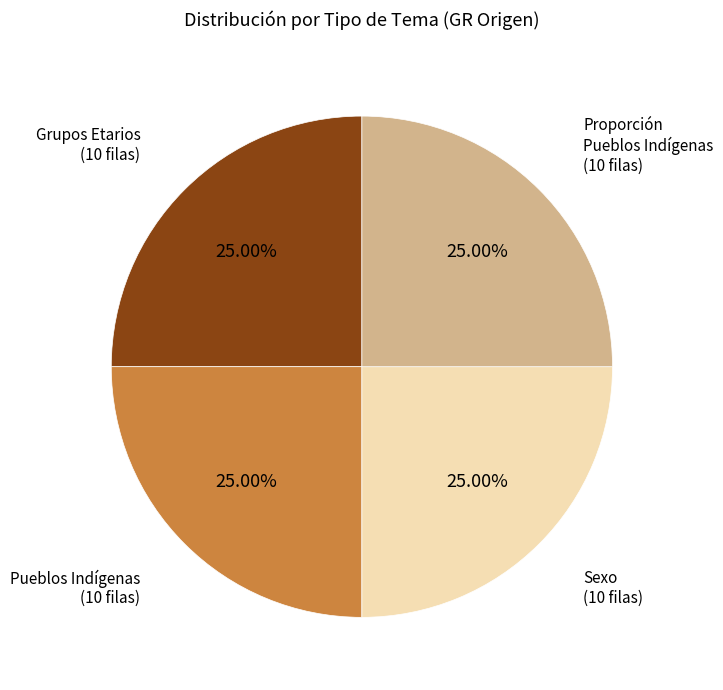

What percentage is the Grupos Etarios slice, to the nearest percent?

25%